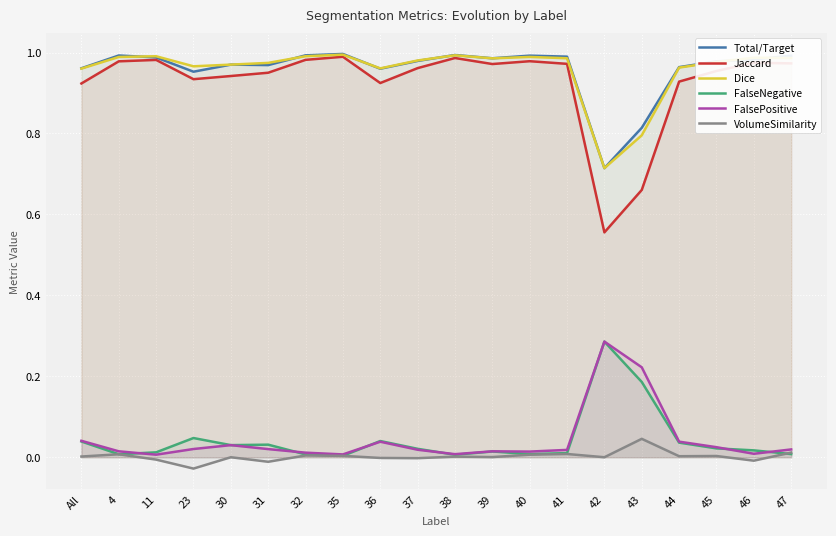

At how many categories does at least one series exceed 0?

20